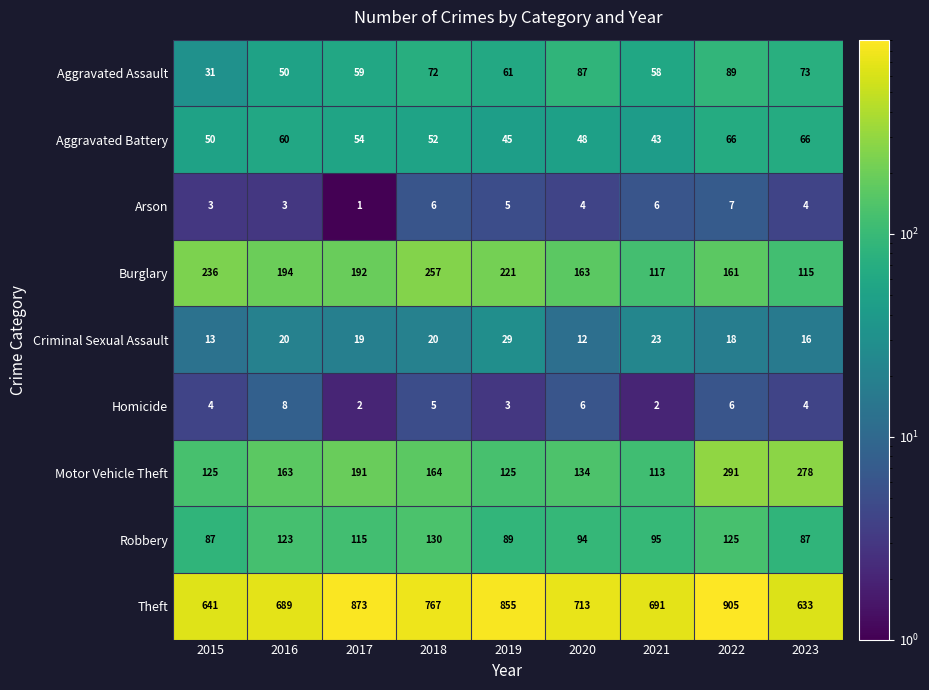

At how many categories does at least one series exceed 484?

9